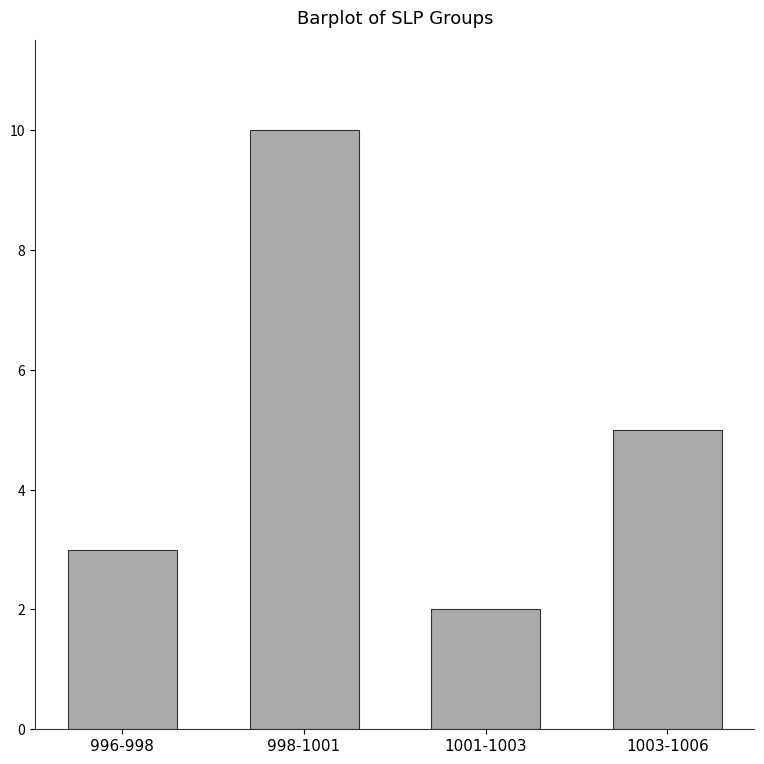

What is the label of the 3rd bar from the right?

998-1001